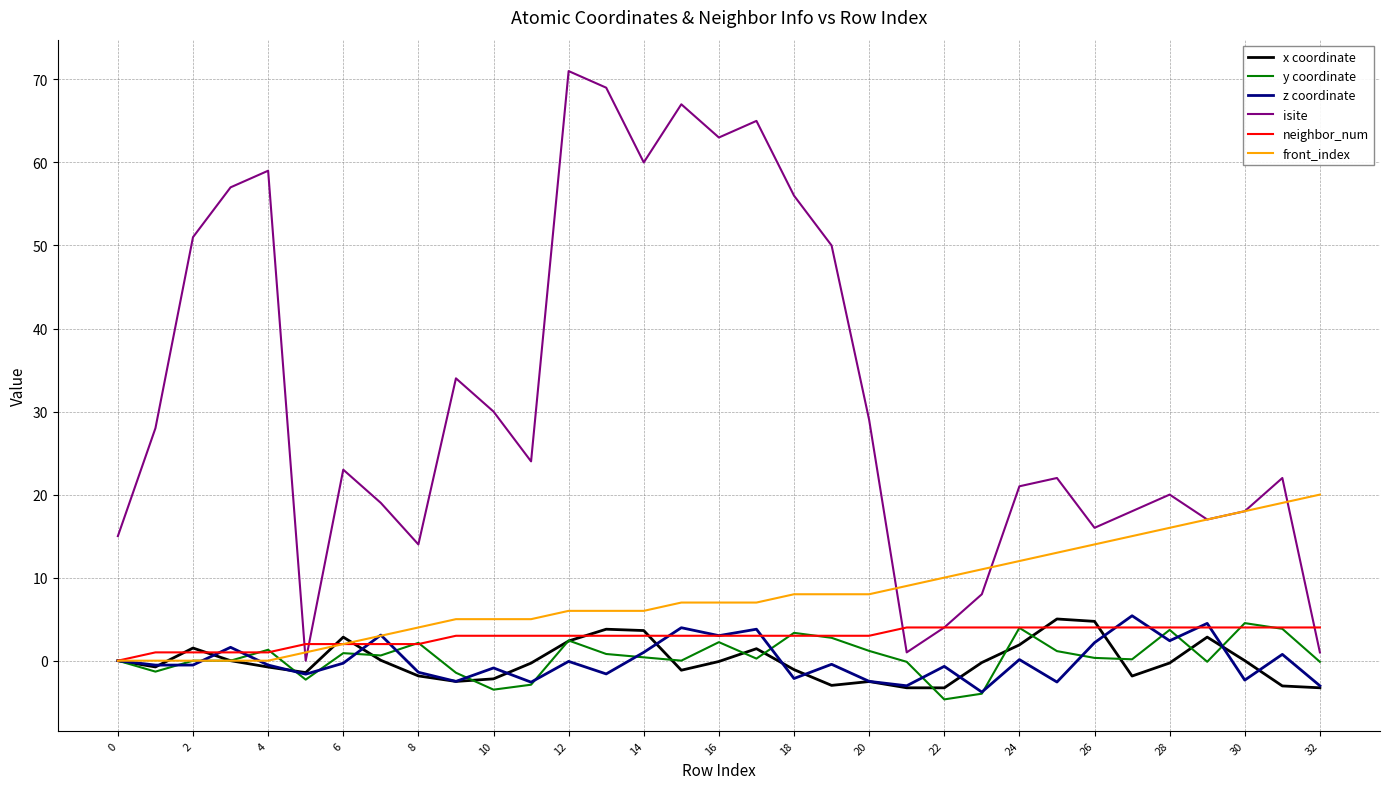

How many lines are shown in the chart?

6